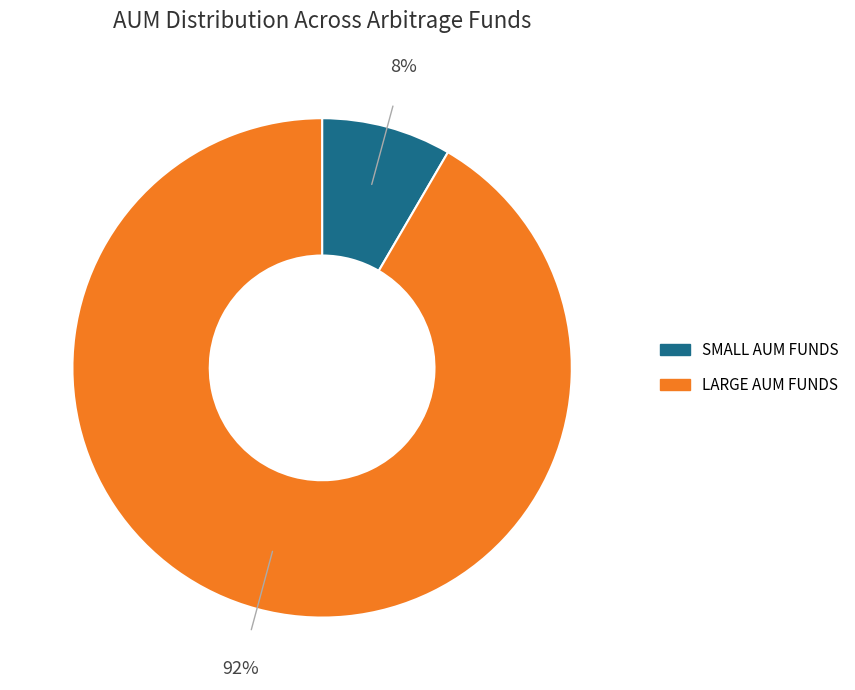

To the nearest percent, what is the average slice percentage?

50%